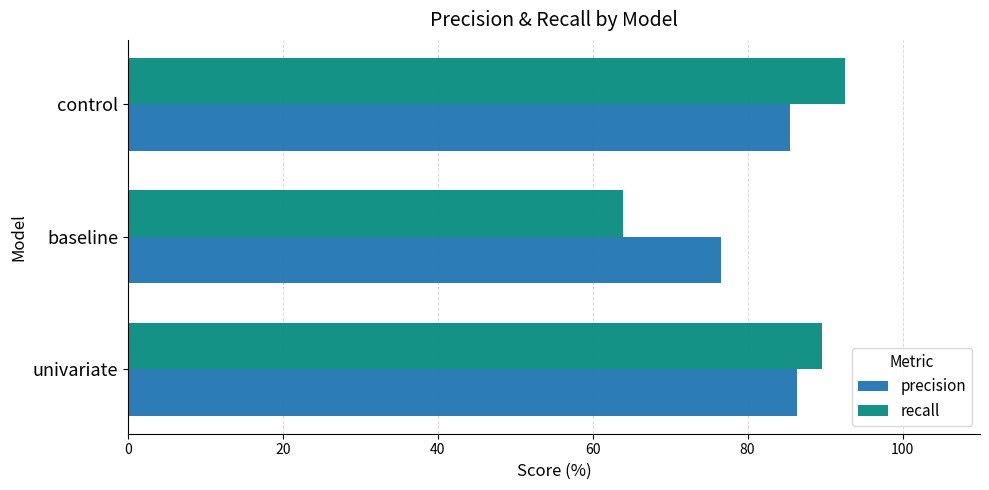

Which series has the widest spread of values?

recall